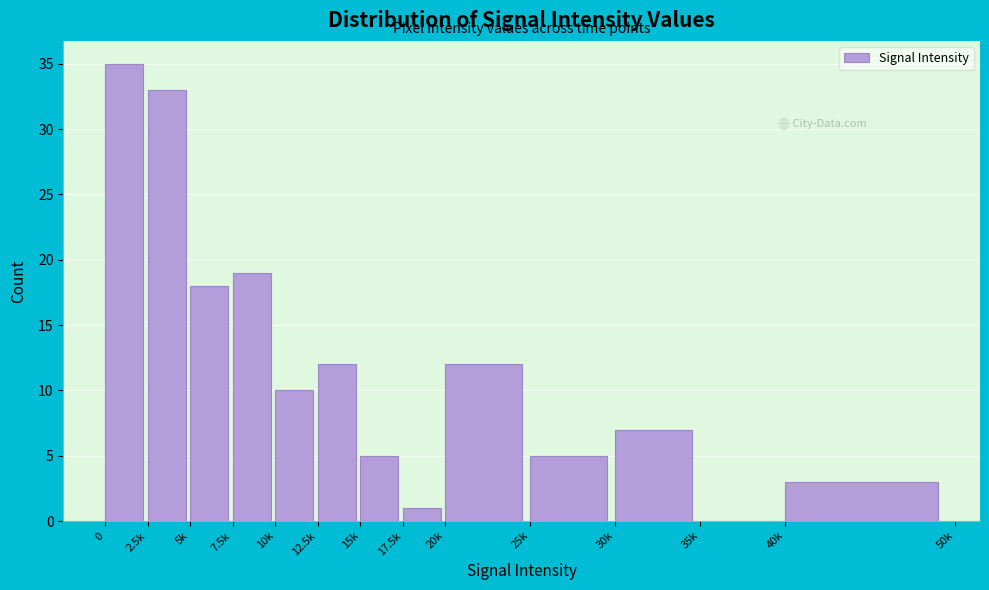

Reading left to right, list all the values displayed in this chart.

0=35	2.5k=33	5k=18	7.5k=19	10k=10	12.5k=12	15k=5	17.5k=1	20k=12	25k=5	30k=7	35k=0	40k=3